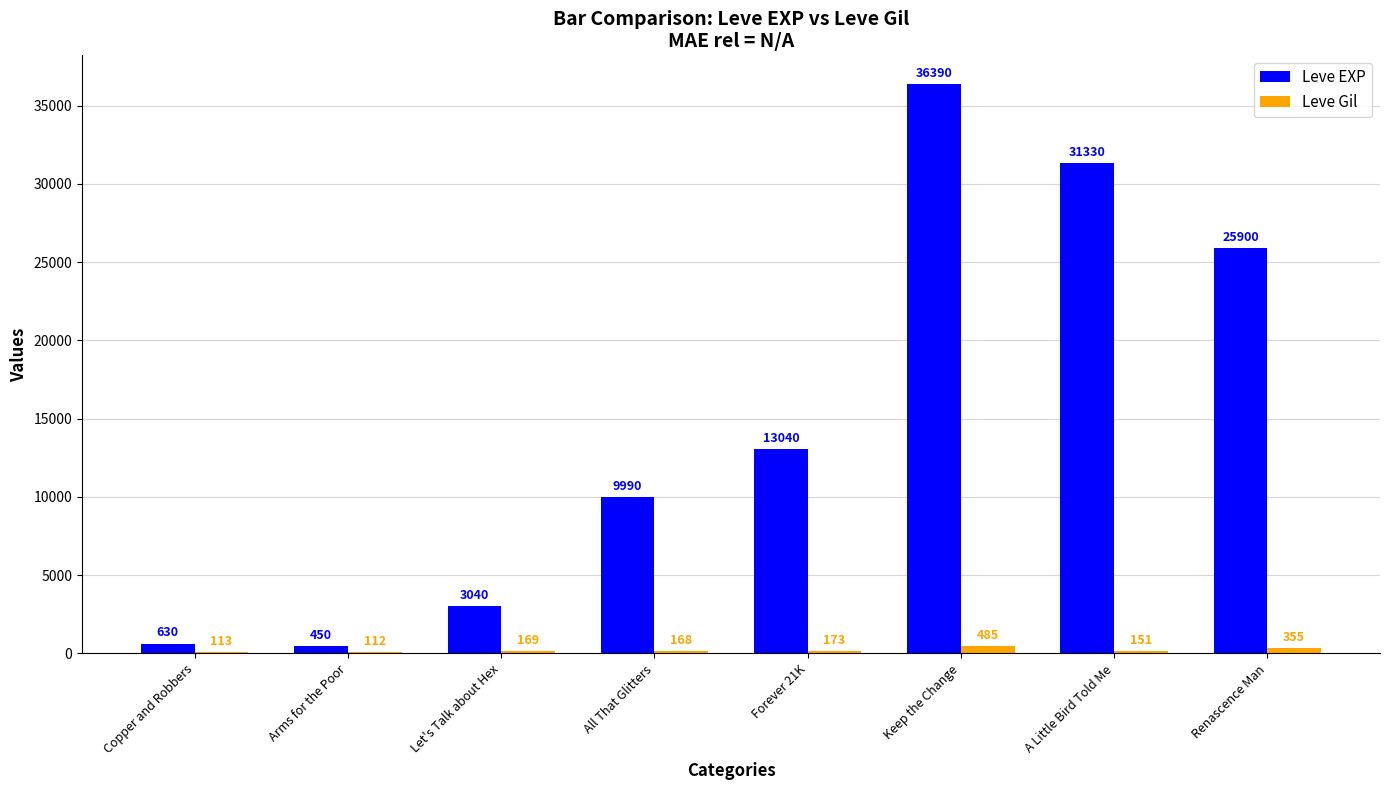

Reading left to right, transcribe all the data shown in this chart.

Leve EXP: 630	450	3040	9990	13040	36390	31330	25900
Leve Gil: 113	112	169	168	173	485	151	355